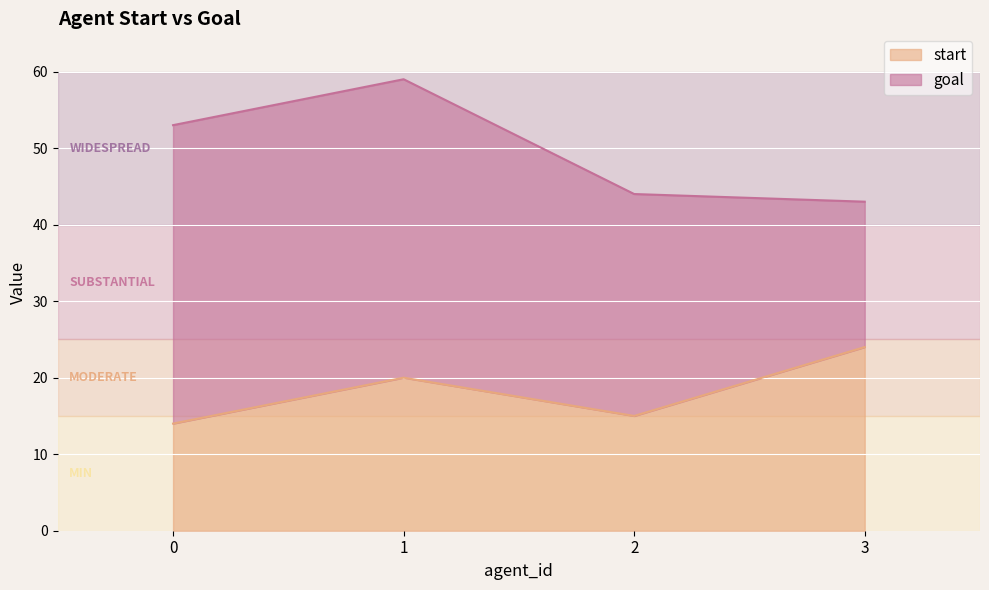

List the labels in order of value, largest first.

3, 1, 2, 0